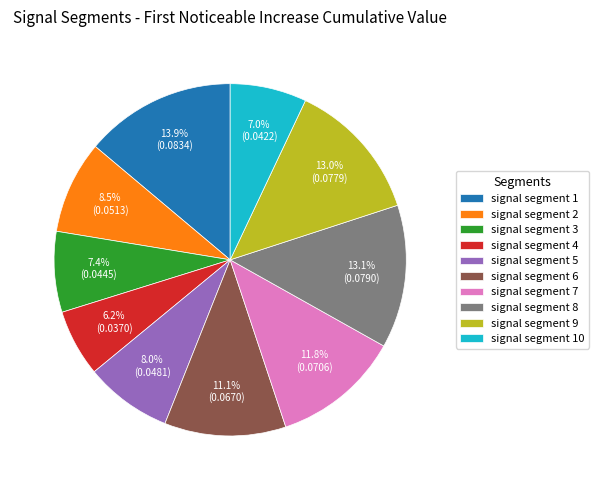

How many slices are in this pie chart?

10